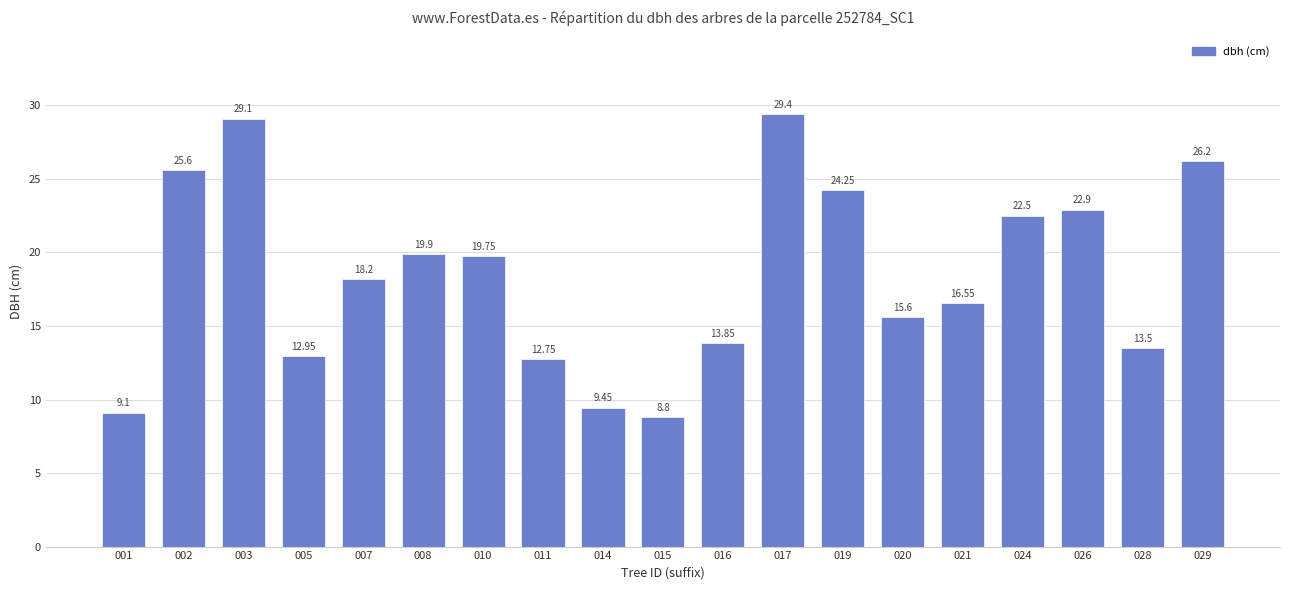

What is the change in value from 007 to 028?

-4.7